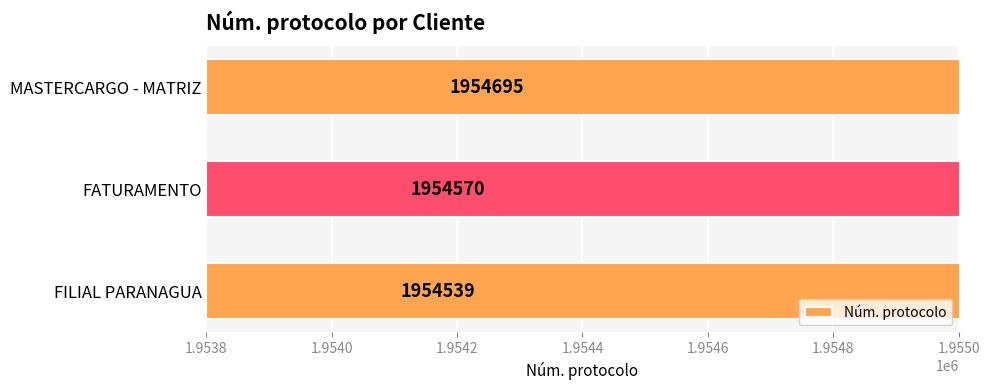

What is the value of the 3rd bar from the left?

1954695